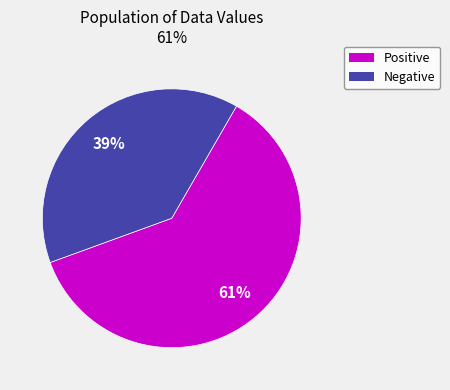

Does any single category account for the majority?

Yes